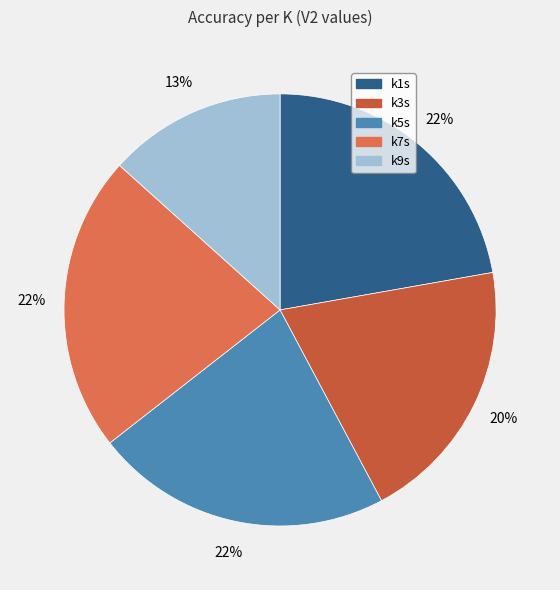

How many segments does this pie chart have?

5